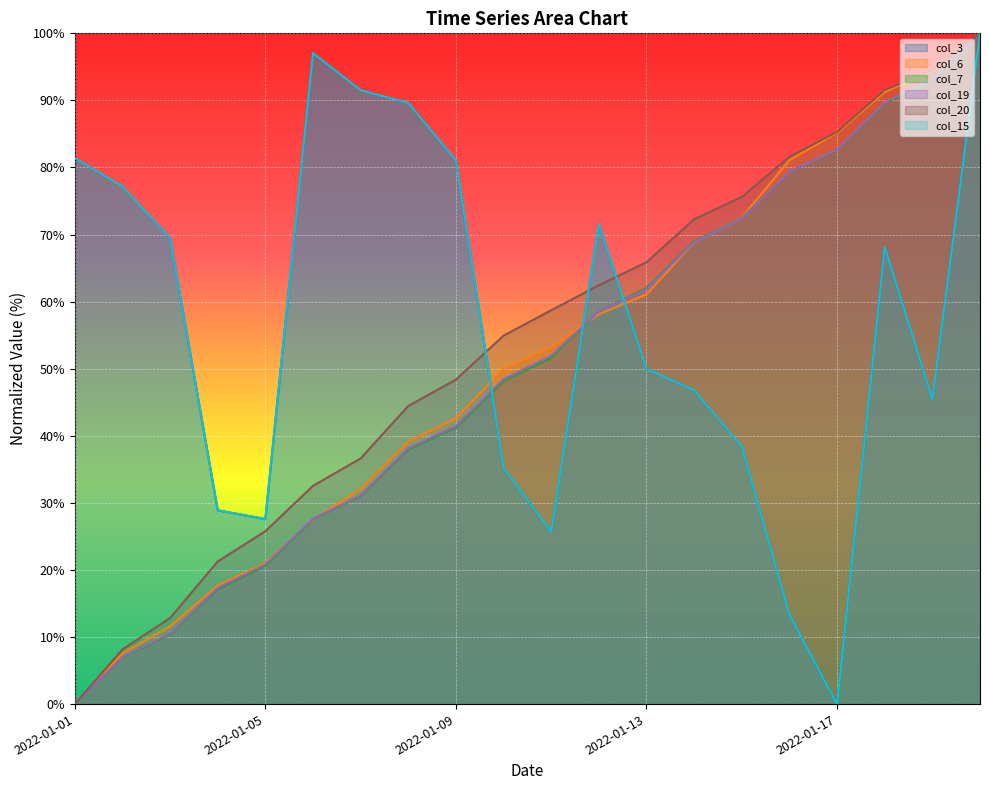

What are all the series names shown in the legend?

col_3, col_6, col_7, col_15, col_19, col_20